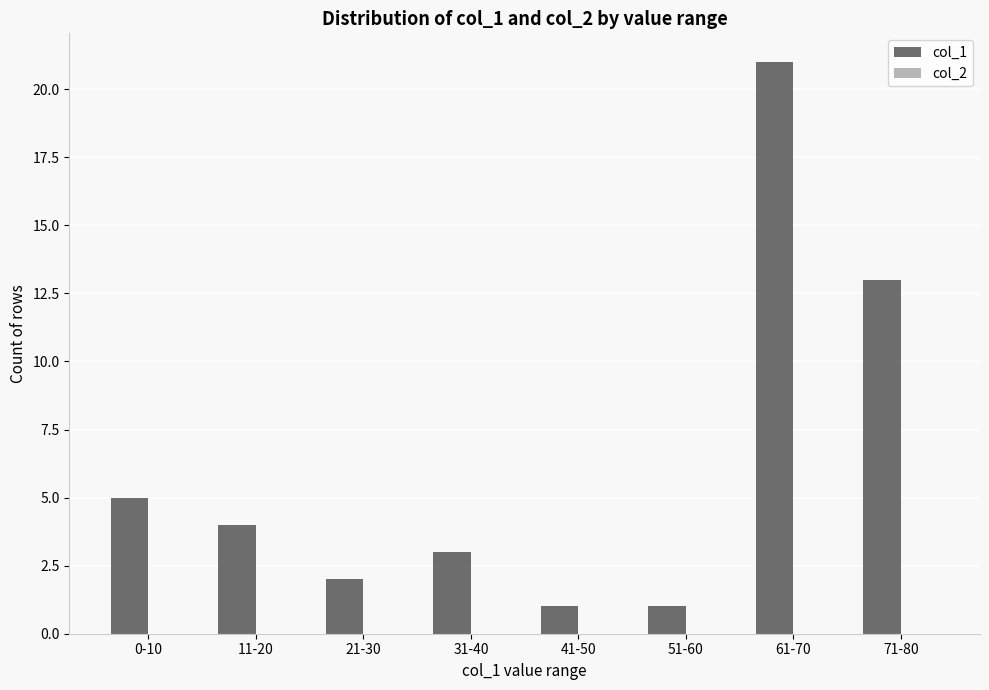

What is the label of the 7th bar from the right?

11-20